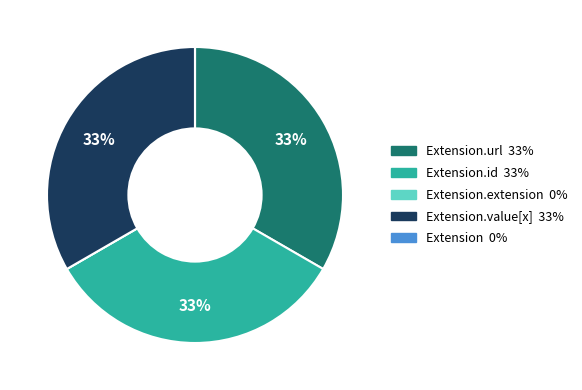

To the nearest percent, what is the difference between the largest and smallest slice percentages?

33%